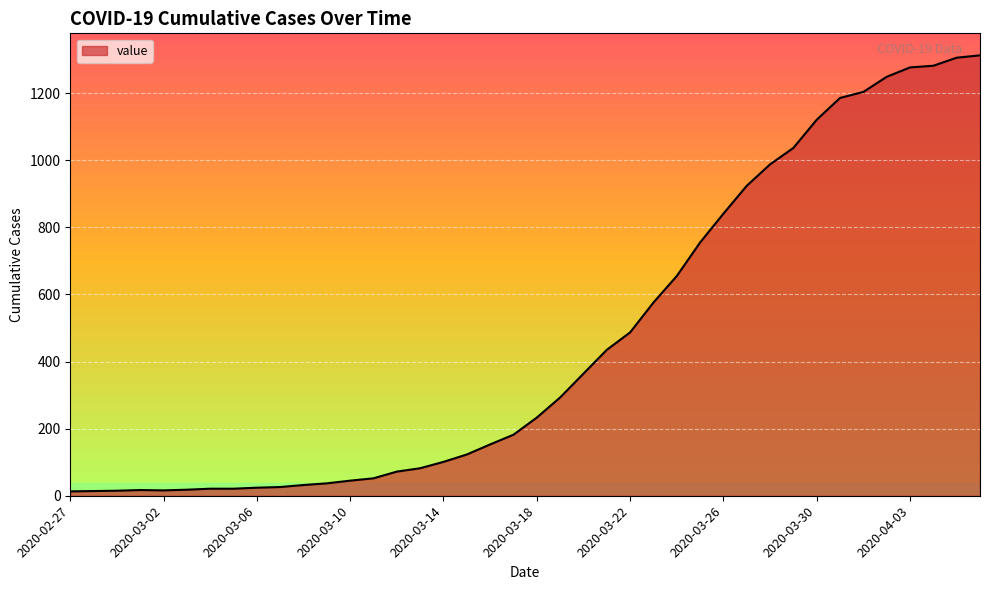

List the labels in order of value, smallest first.

2020-02-27, 2020-02-28, 2020-02-29, 2020-03-02, 2020-03-01, 2020-03-03, 2020-03-04, 2020-03-05, 2020-03-06, 2020-03-07, 2020-03-08, 2020-03-09, 2020-03-10, 2020-03-11, 2020-03-12, 2020-03-13, 2020-03-14, 2020-03-15, 2020-03-16, 2020-03-17, 2020-03-18, 2020-03-19, 2020-03-20, 2020-03-21, 2020-03-22, 2020-03-23, 2020-03-24, 2020-03-25, 2020-03-26, 2020-03-27, 2020-03-28, 2020-03-29, 2020-03-30, 2020-03-31, 2020-04-01, 2020-04-02, 2020-04-03, 2020-04-04, 2020-04-05, 2020-04-06